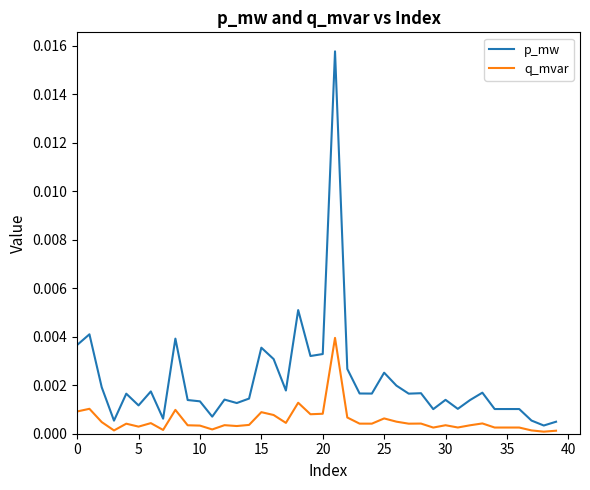

Which series has the largest range (max minus min)?

p_mw